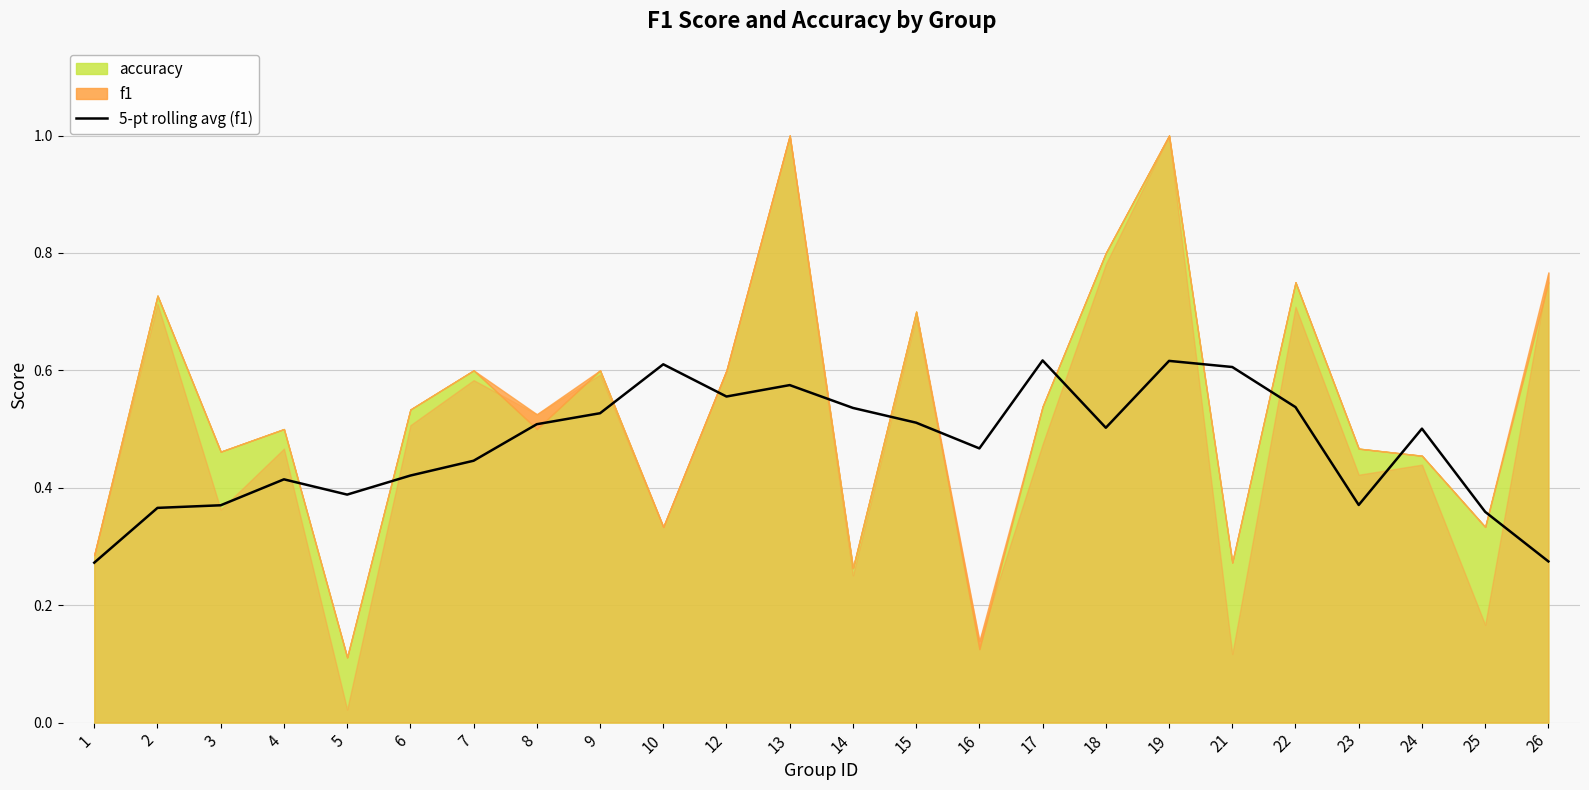

What is the sum of all values?

11.4